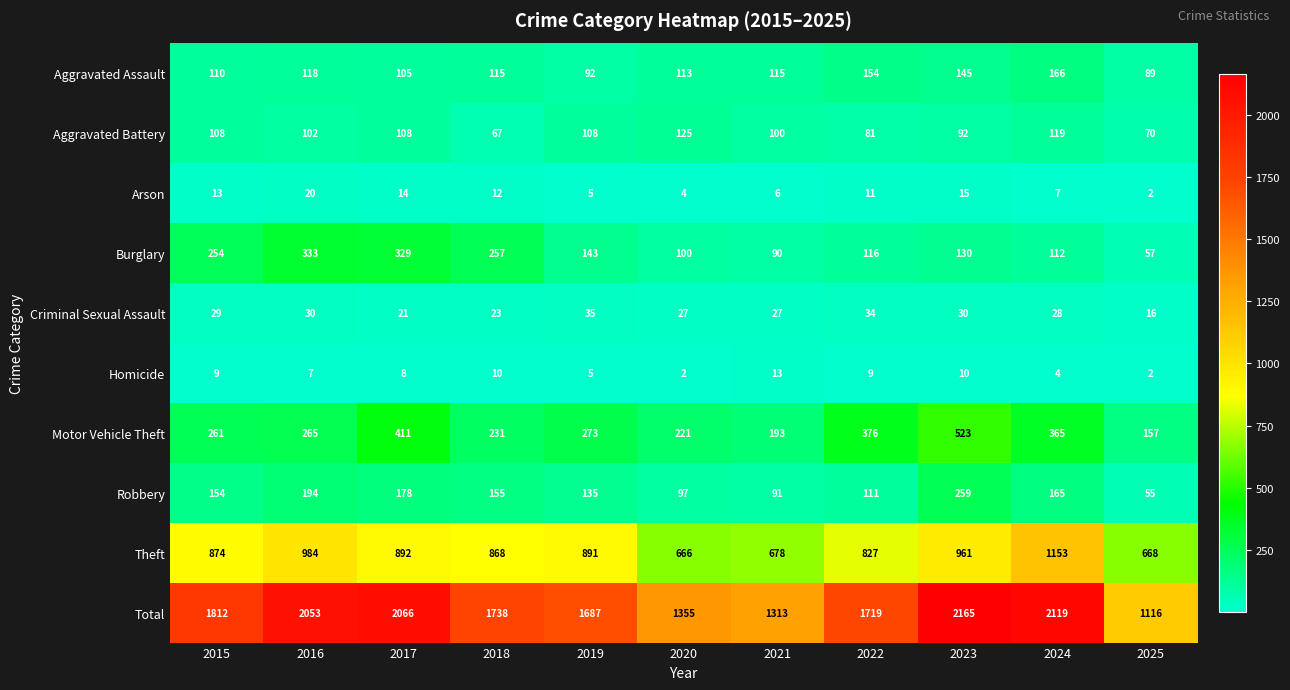

At which category is the sum across all series the highest?

2023